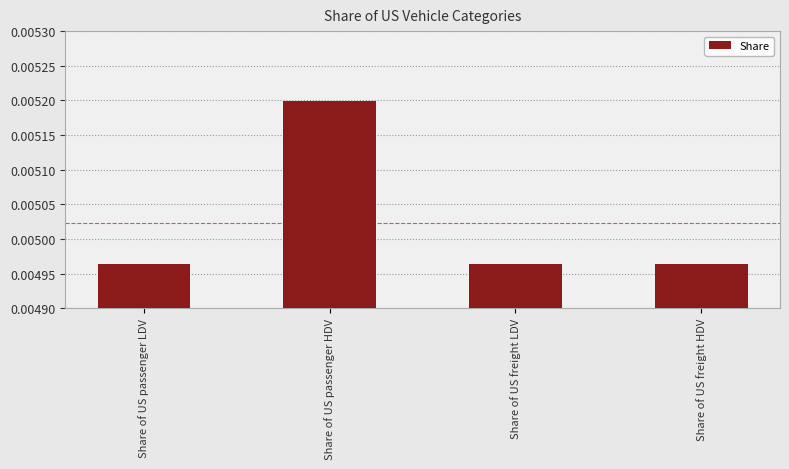

Which has a higher value, Share of US freight LDV or Share of US passenger HDV?

Share of US passenger HDV